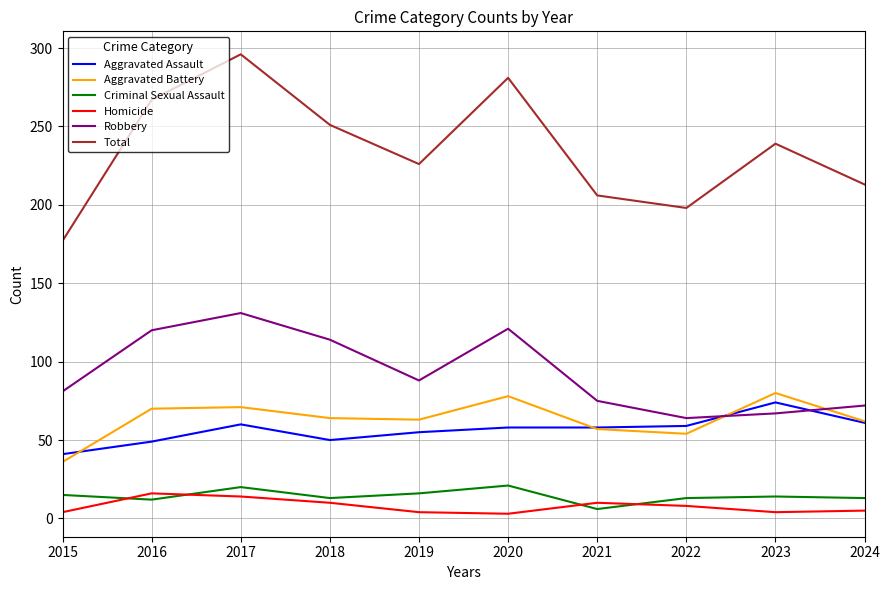

The value of Aggravated Assault at 2023 is 29. True or false?

False